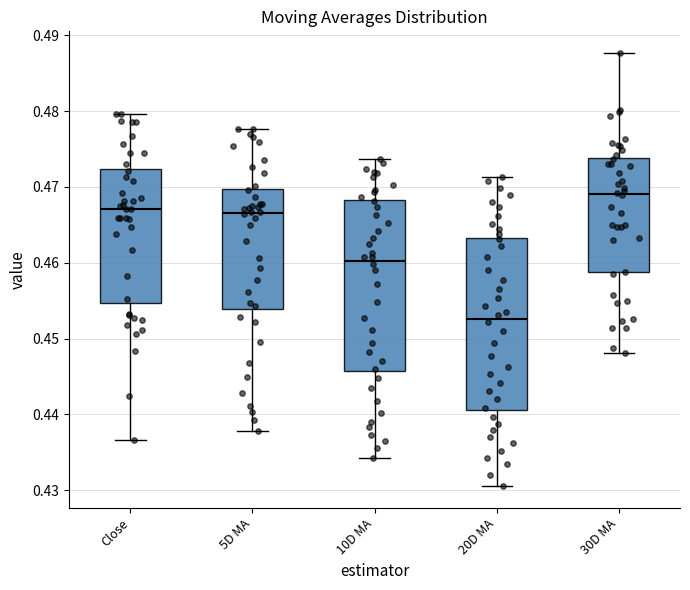

Reading left to right, transcribe this box plot: for each box, give where its median line is, the range the box spans, and where its two whiskers end, as read against the y-axis. The values are not printed on the chart, so give them approximately, as read against the axis.

Close: median 0.467, box 0.455 to 0.472, whiskers 0.437 to 0.480
5D MA: median 0.467, box 0.454 to 0.470, whiskers 0.438 to 0.478
10D MA: median 0.460, box 0.446 to 0.468, whiskers 0.434 to 0.474
20D MA: median 0.453, box 0.441 to 0.463, whiskers 0.431 to 0.471
30D MA: median 0.469, box 0.459 to 0.474, whiskers 0.448 to 0.488